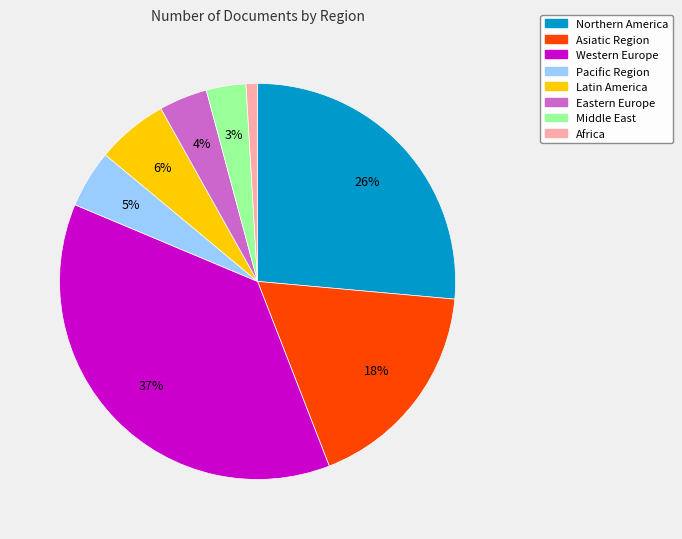

Combined, do Middle East and Western Europe account for over 50%?

No